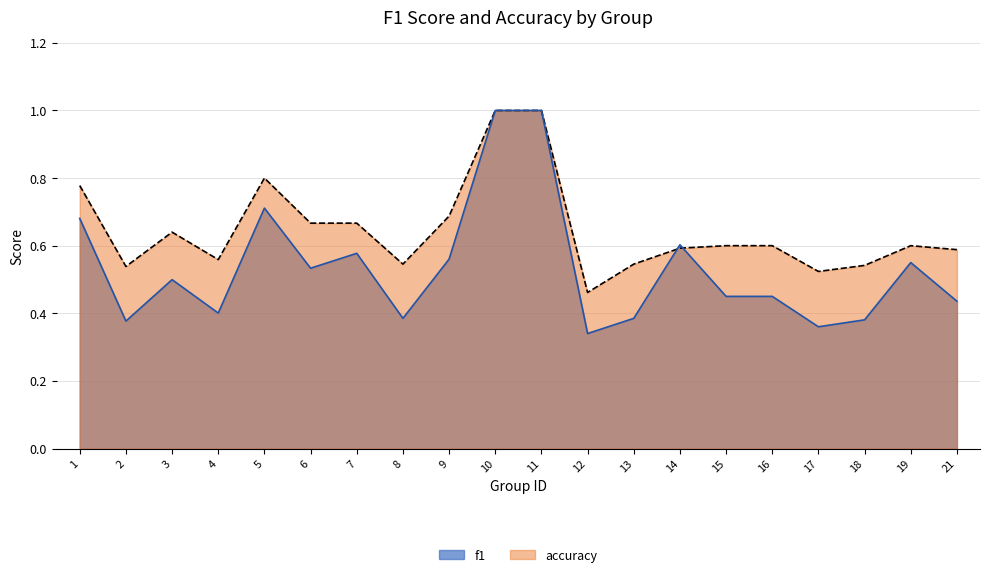

Count the number of categories in the chart.

20